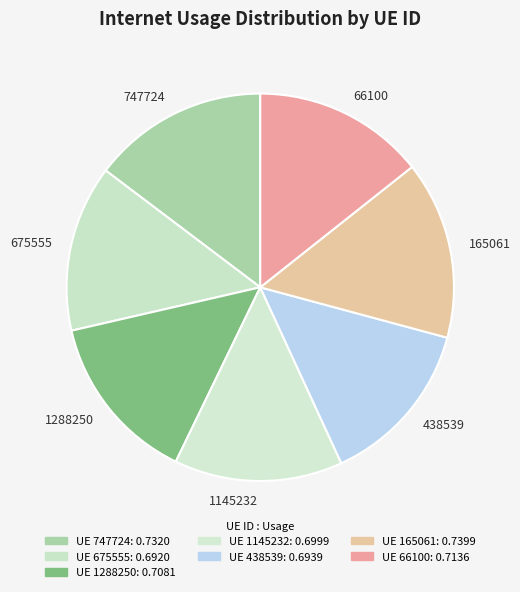

Is 165061 the majority of the pie?

No